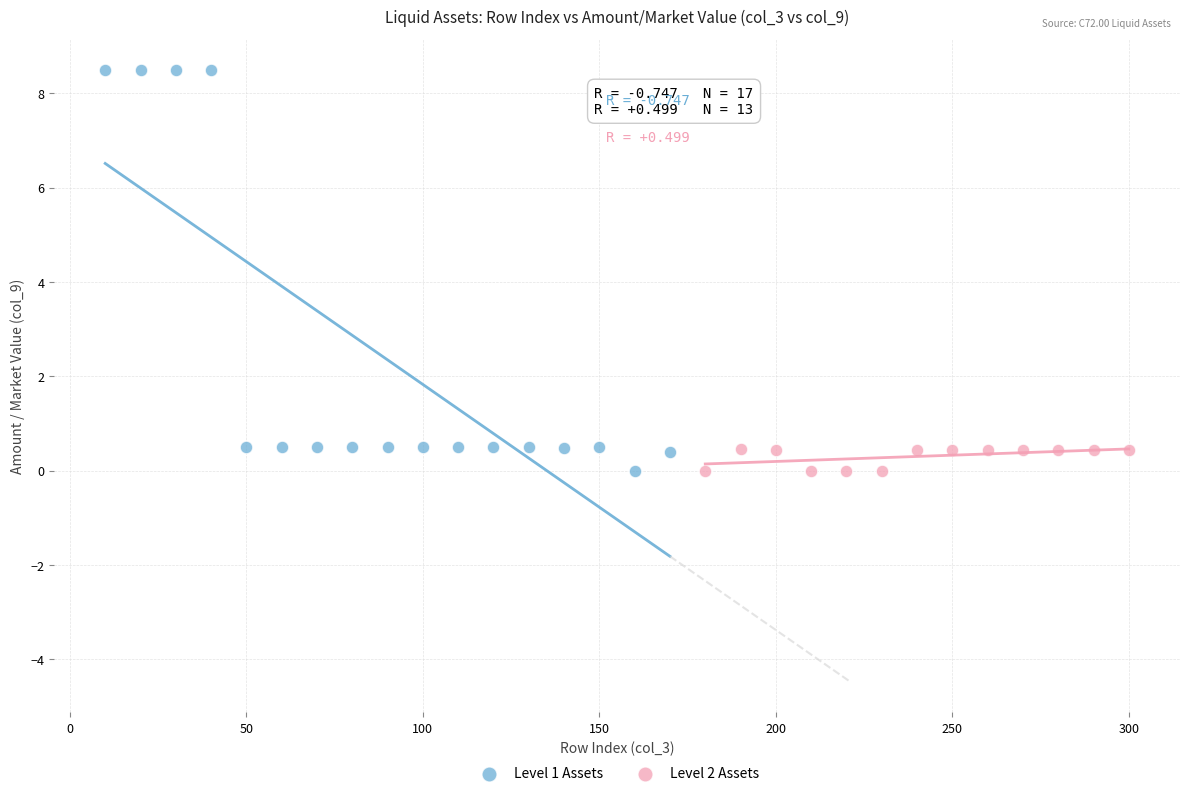

Which series has the largest Y range (max minus min)?

Level 1 Assets